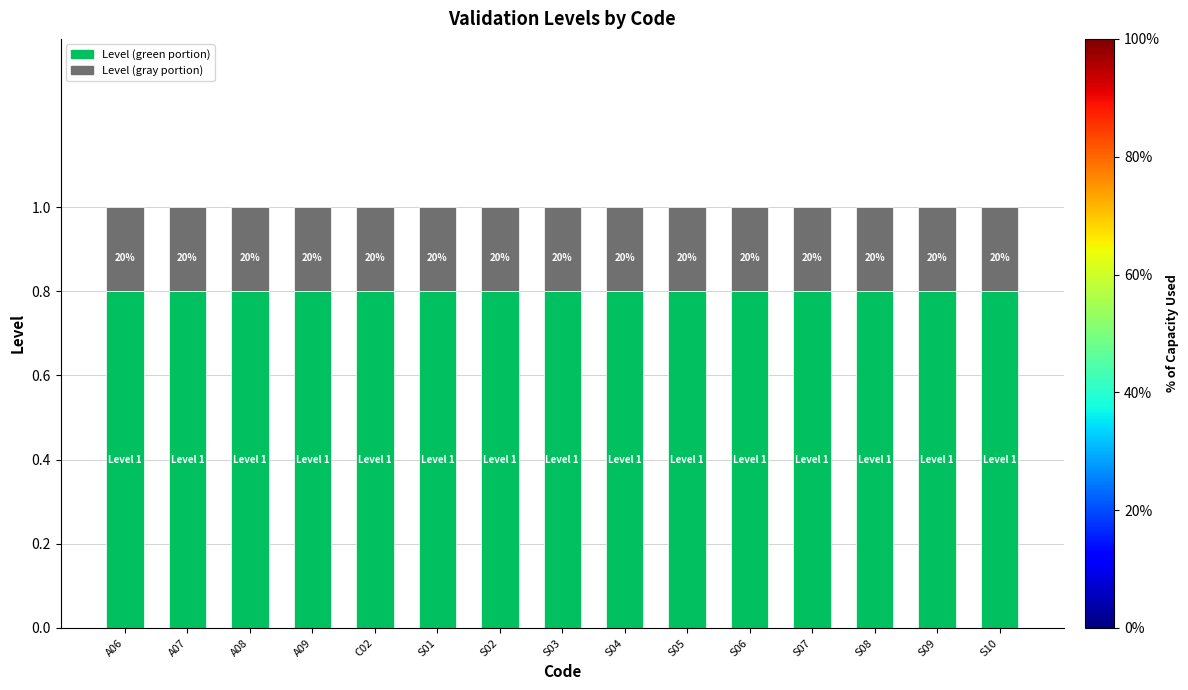

What is the label of the 1st bar from the left?

A06